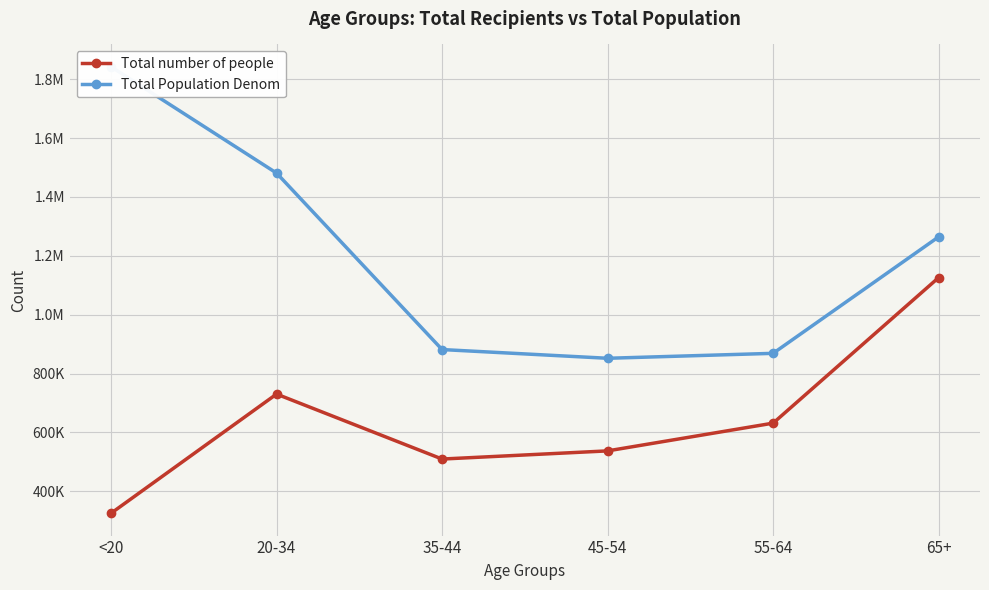

What is the spread (max minus min) of values at 45-54?

314569